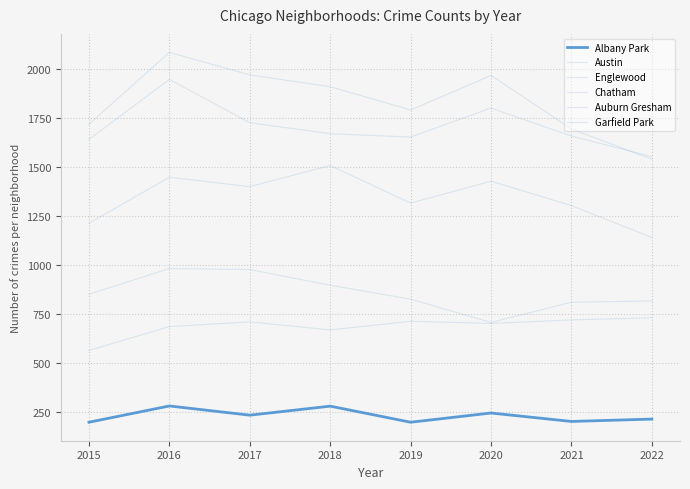

At which label does Englewood reach its minimum?

2022